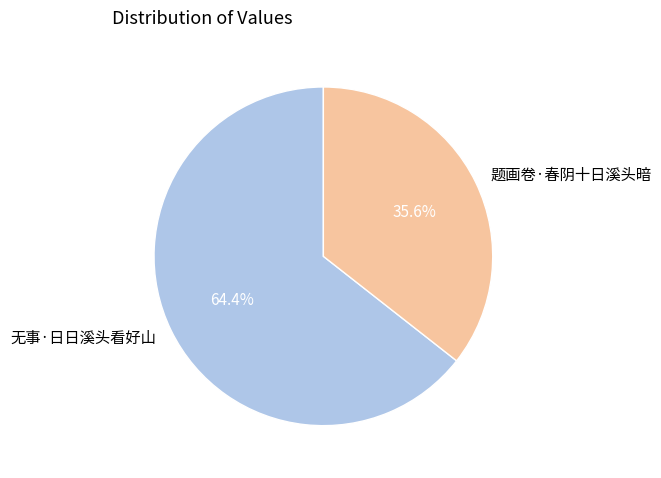

What portion of the pie excludes 题画卷·春阴十日溪头暗?

64.4%